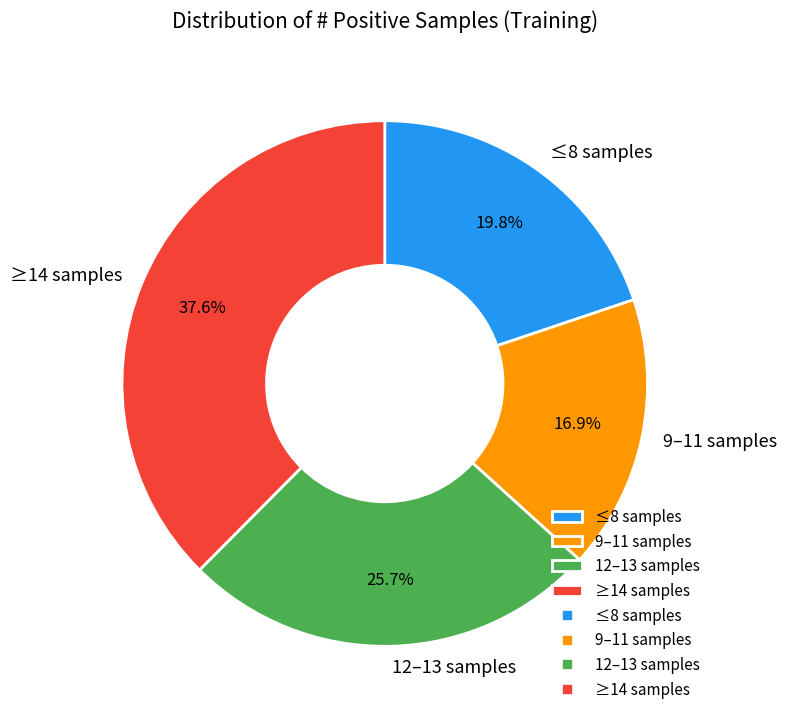

Which category has the smallest portion of the pie?

9–11 samples